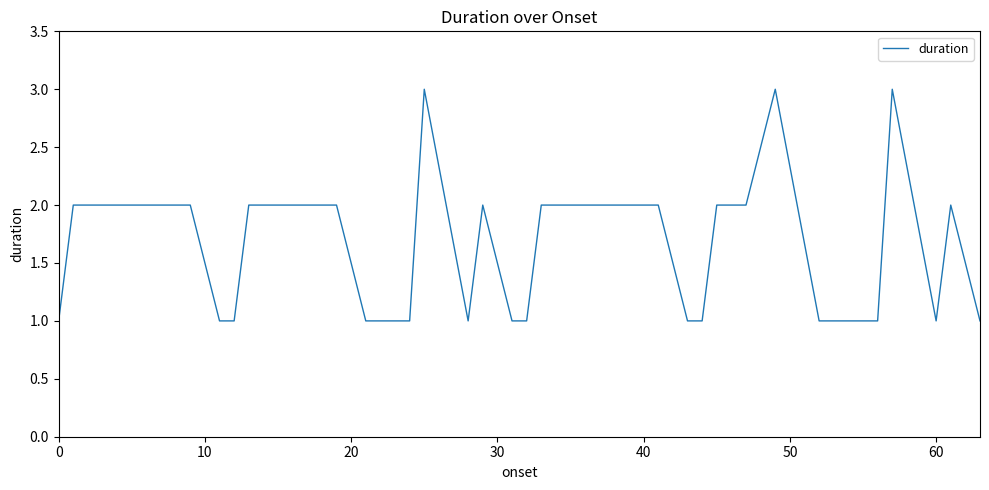

True or false: the data has more than 2 interior local peaks.

True